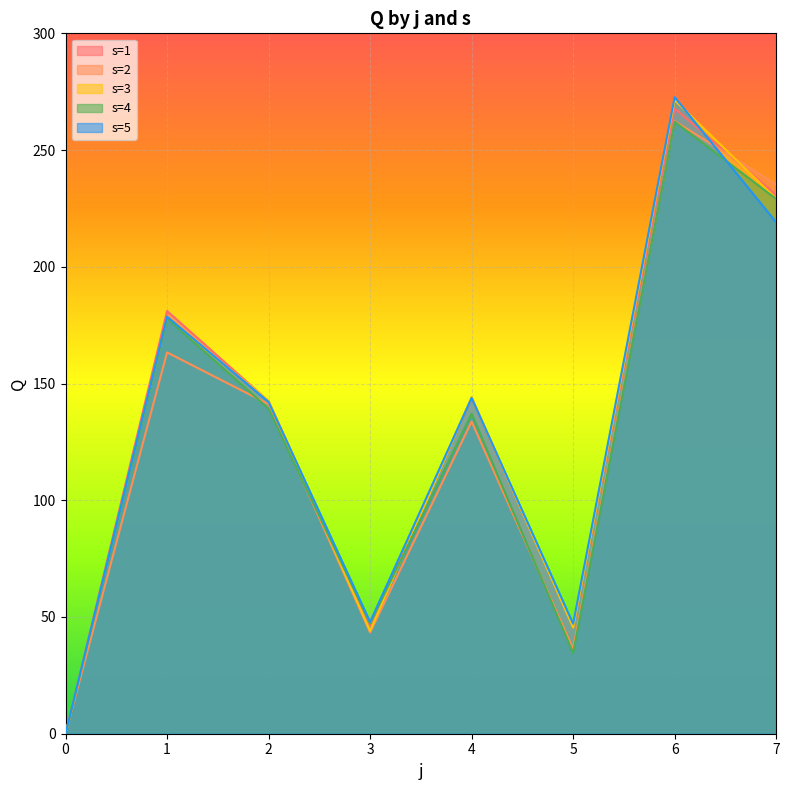

Reading left to right, what are all the values shown in this chart?

s=1: 0=0.0	1=181.1	2=142.5	3=46.3	4=143.8	5=46.1	6=267.8	7=230.8
s=2: 0=0.0	1=163.3	2=141.2	3=43.4	4=133.7	5=36.4	6=262.4	7=235.3
s=3: 0=0.0	1=178.1	2=142.6	3=44.1	4=144.2	5=45.4	6=271.4	7=229.1
s=4: 0=0.0	1=177.9	2=139.2	3=47.2	4=137.1	5=34.5	6=262.1	7=229.0
s=5: 0=0.0	1=178.6	2=142.1	3=47.9	4=143.8	5=47.1	6=272.7	7=219.1